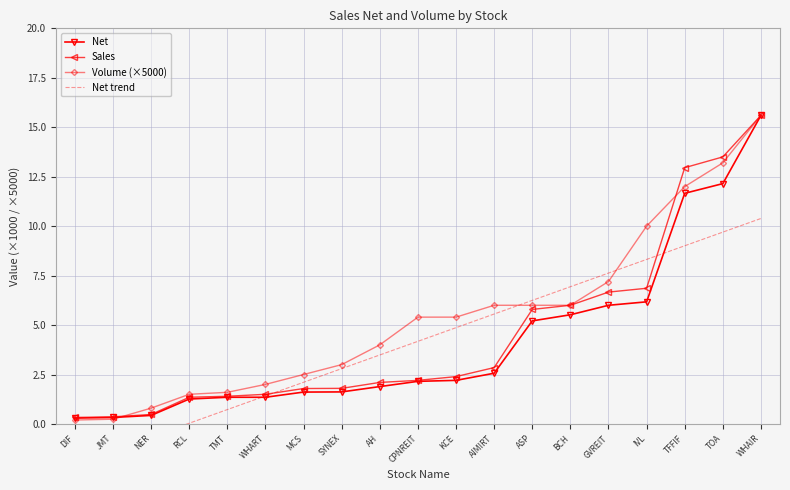

What is the sum of all Net trend values?

79.4